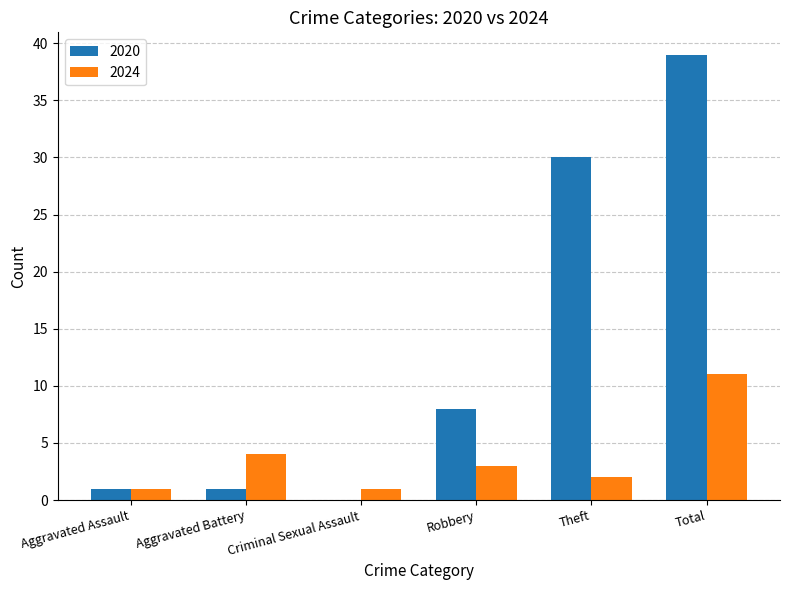

Does the chart contain stacked bars?

No